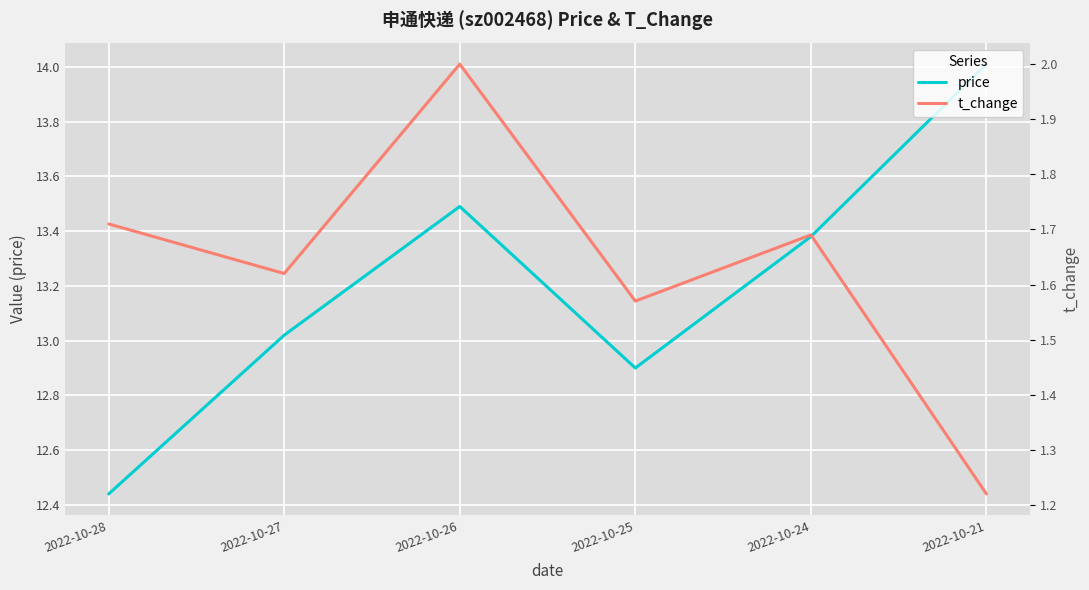

Rank the series at 2022-10-25 from lowest to highest value.

t_change, price